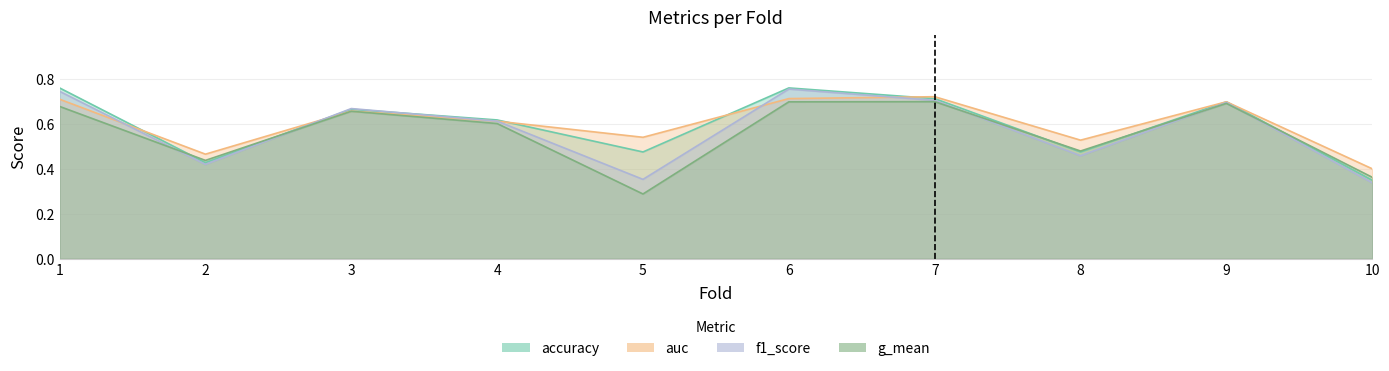

How many categories are shown in the chart?

10